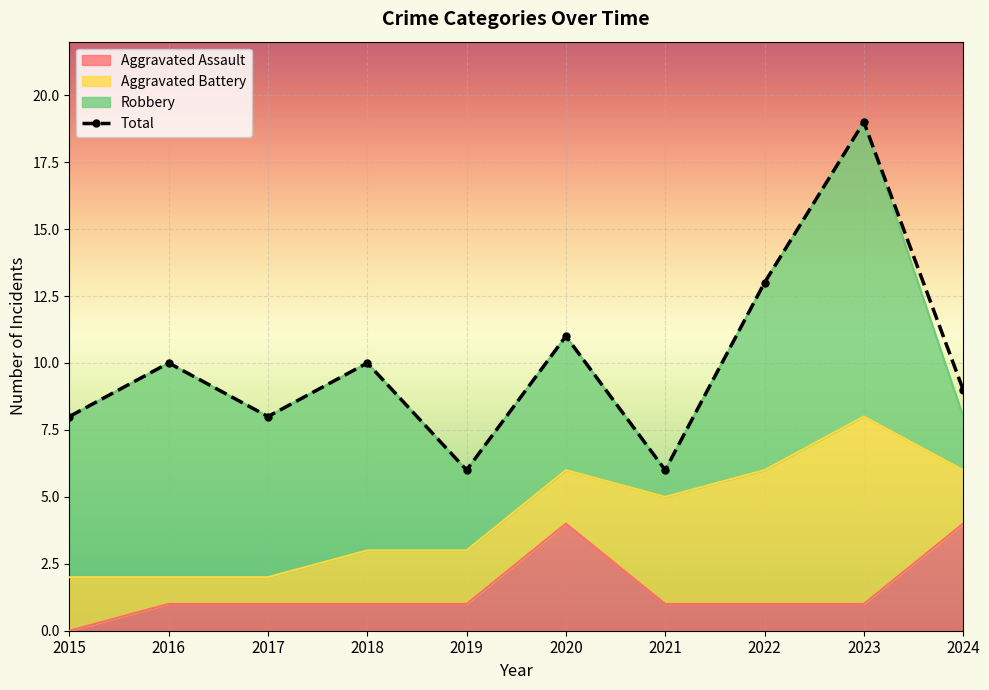

At which label does Total first exceed 10?

2020